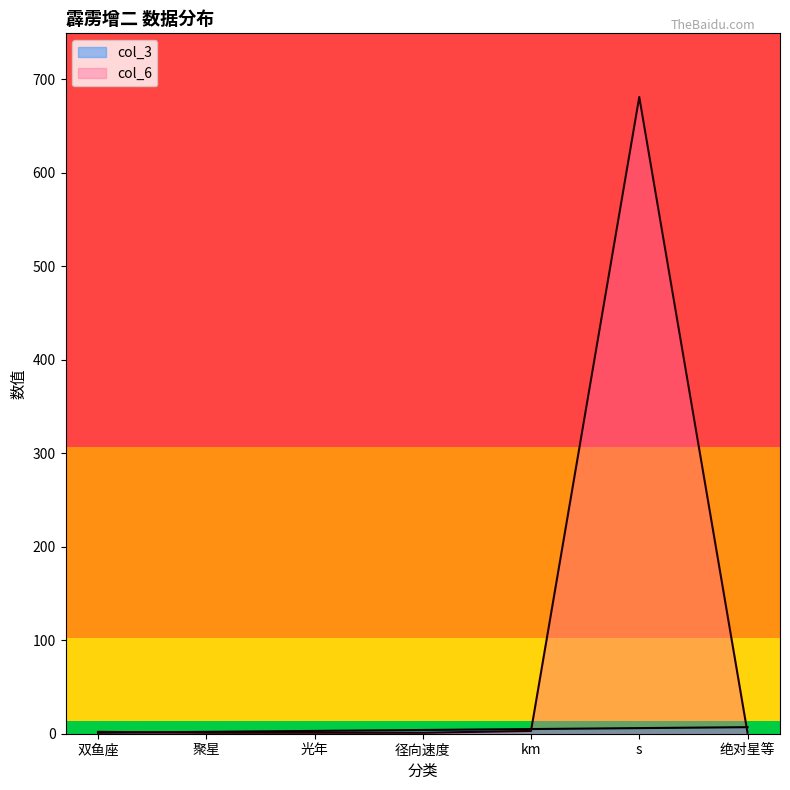

Which series ends up on top after the final intersection of col_3 and col_6?

col_3